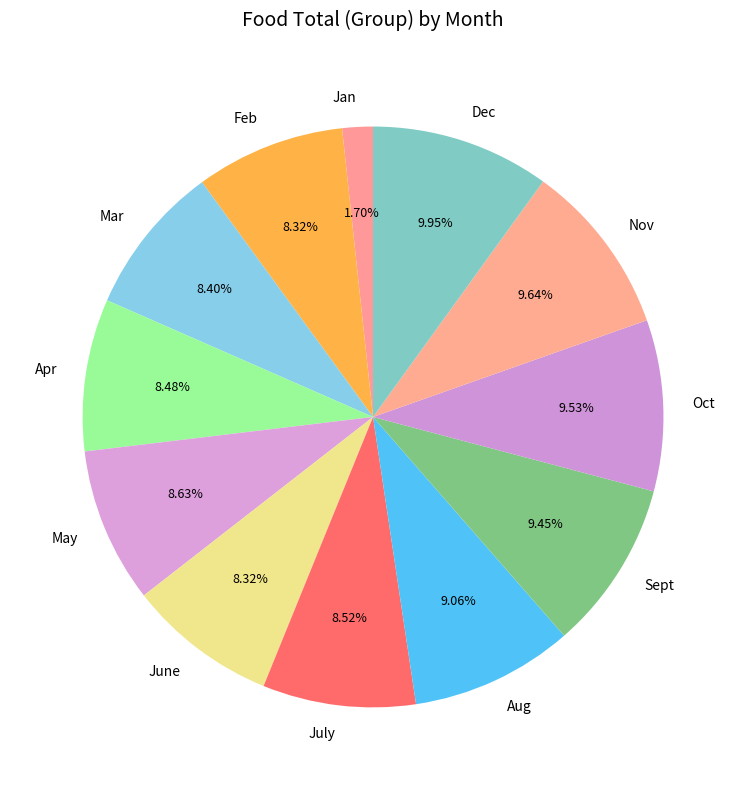

Combined, do Sept and Oct account for over 50%?

No